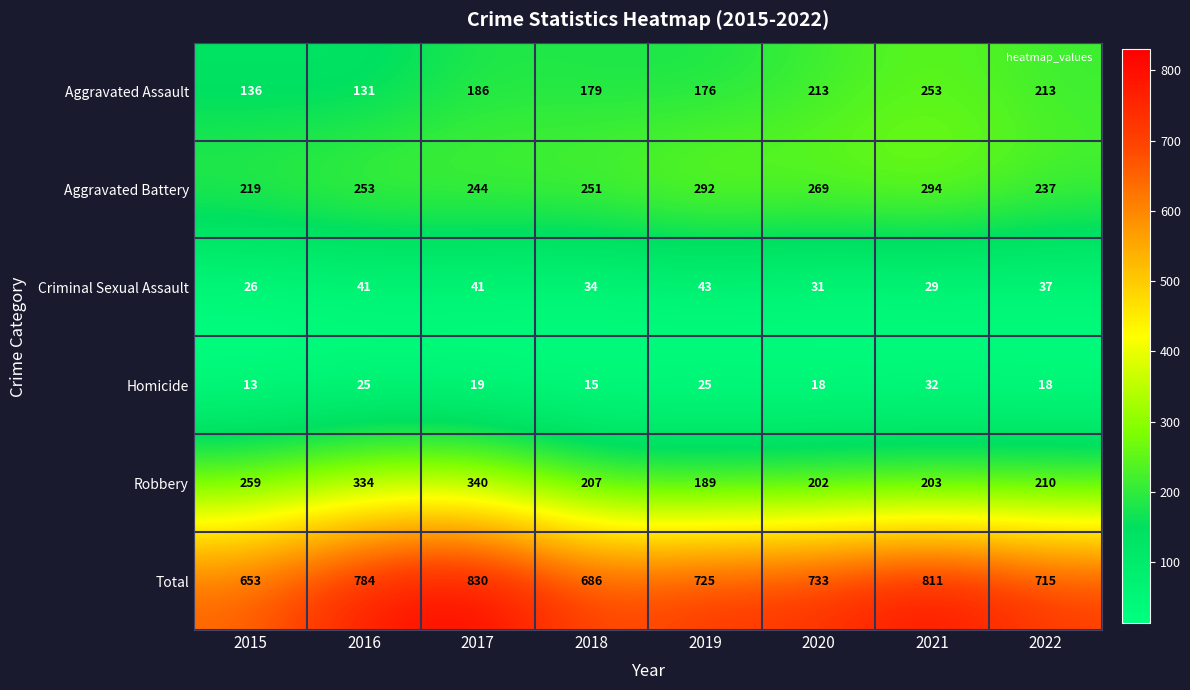

The value of Total at 2018 is 686. True or false?

True